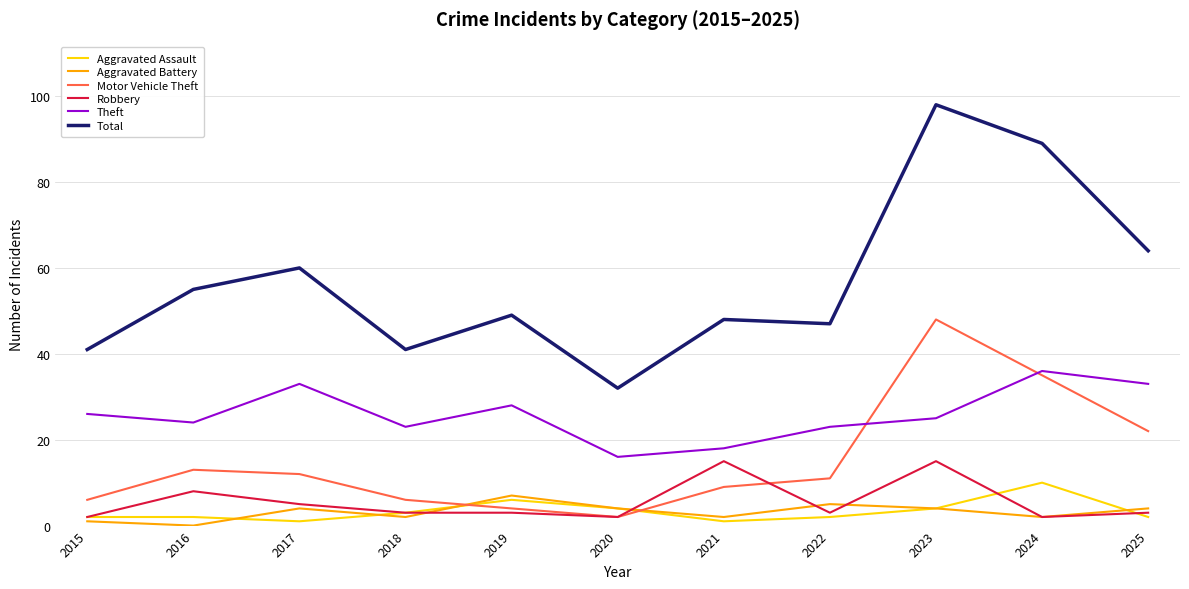

At which category is the sum across all series the highest?

2023